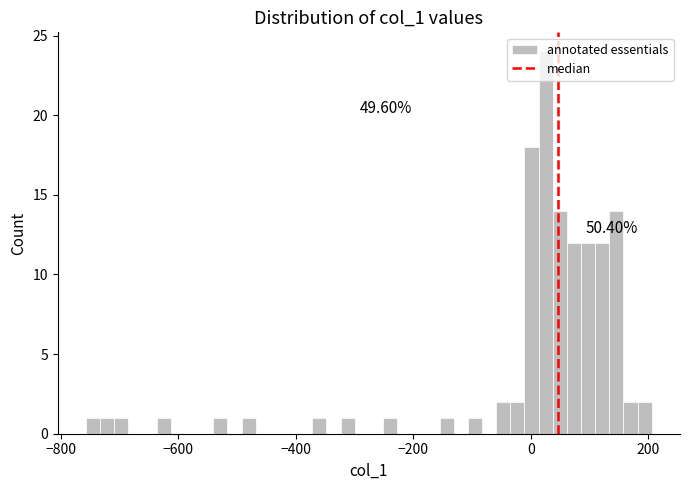

Around what value on the x-axis is the tallest bar? Give the approximate position of its centre, as read against the axis.

20